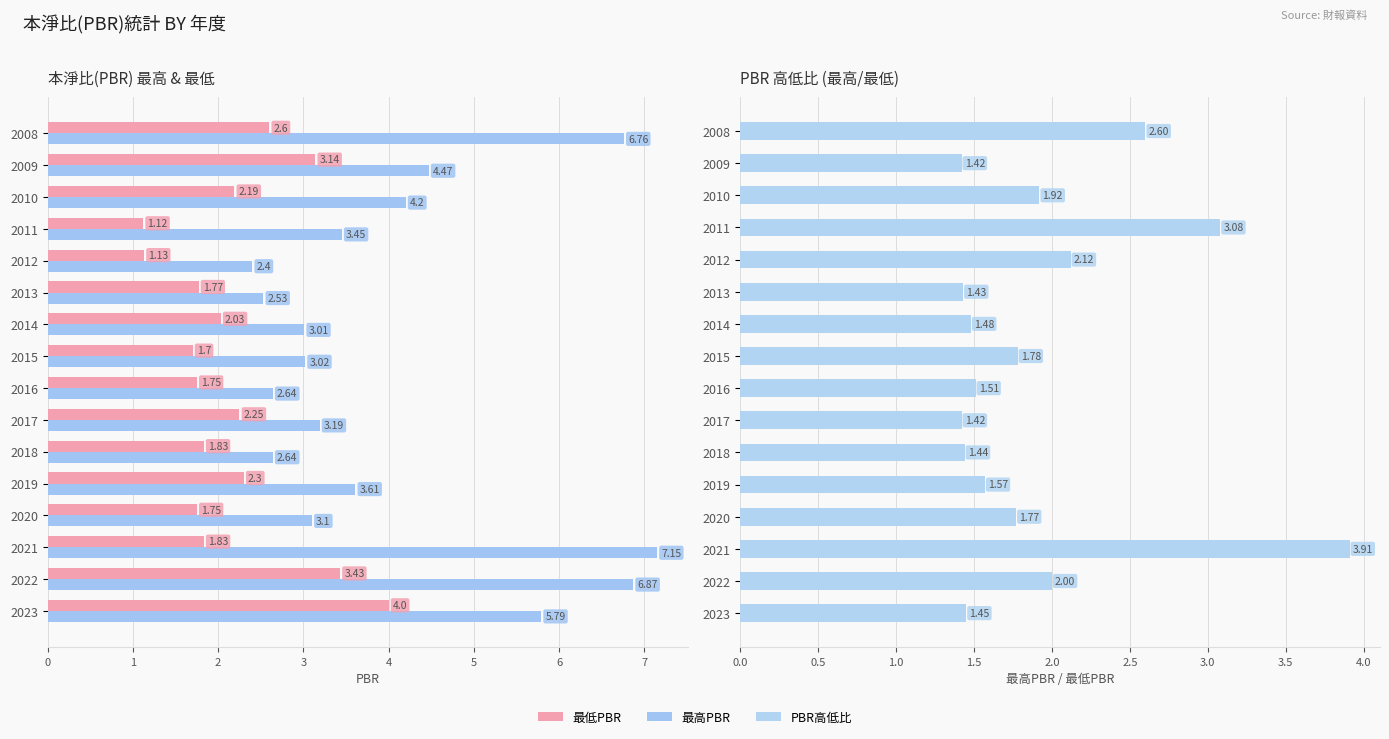

Reading left to right, list all the values displayed in this chart.

最低PBR: 4.0	3.4	1.8	1.8	2.3	1.8	2.2	1.8	1.7	2.0	1.8	1.1	1.1	2.2	3.1	2.6
最高PBR: 5.8	6.9	7.2	3.1	3.6	2.6	3.2	2.6	3.0	3.0	2.5	2.4	3.5	4.2	4.5	6.8
PBR高低比(最高/最低): 1.4	2.0	3.9	1.8	1.6	1.4	1.4	1.5	1.8	1.5	1.4	2.1	3.1	1.9	1.4	2.6